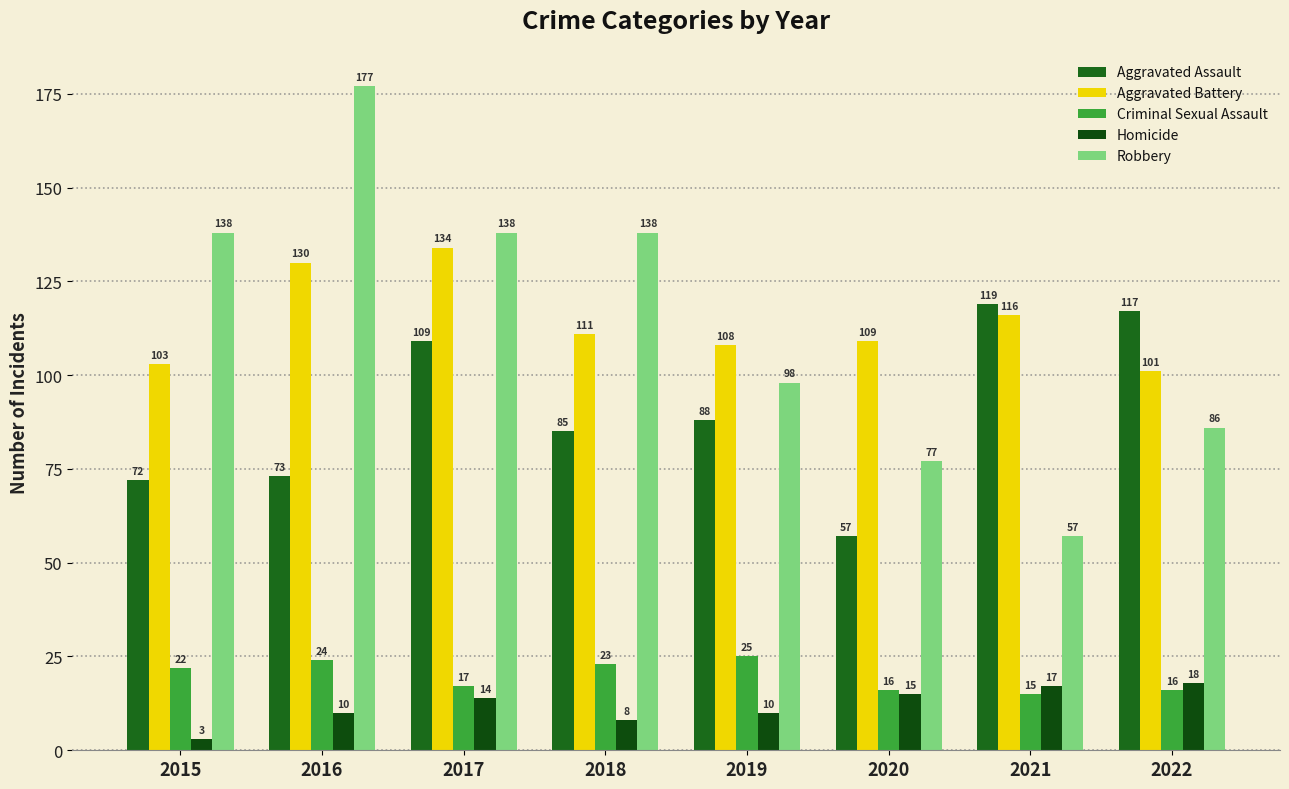

Where does the Aggravated Assault series first go above 88?

2017